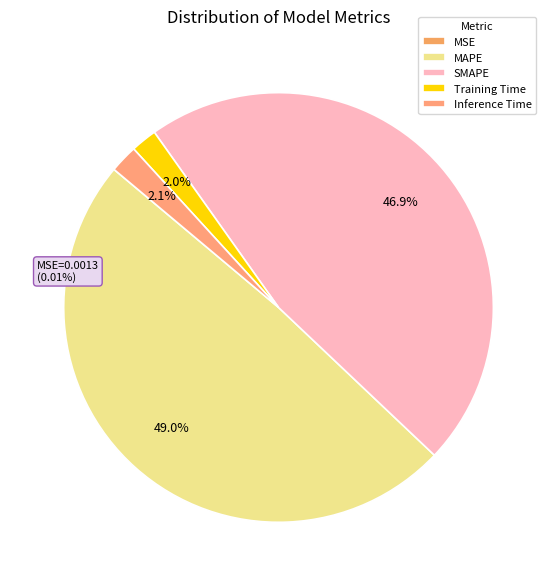

Is there a majority slice in this chart?

No